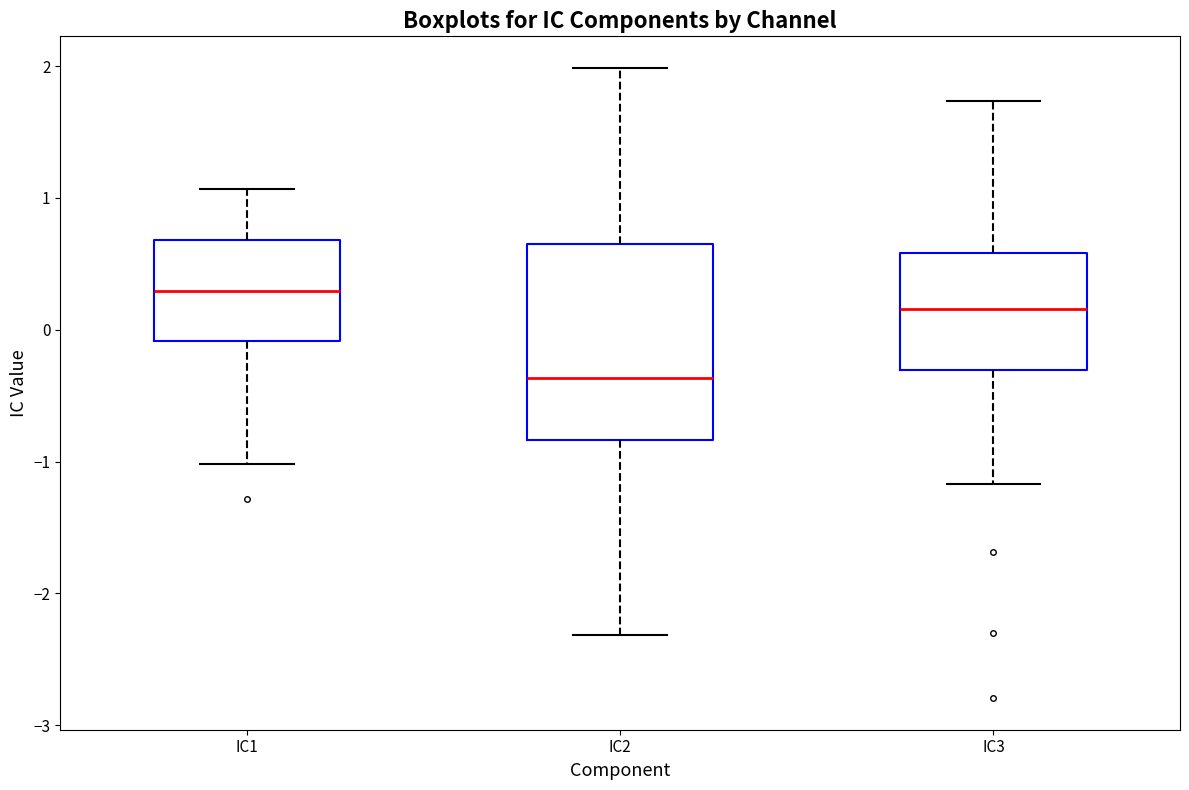

Reading left to right, read every box against the y-axis: the position of its median line, the range the box covers, and the ends of its whiskers. The values are not printed on the chart, so give them approximately, as read against the axis.

IC1: median 0.3, box -0.1 to 0.7, whiskers -1.0 to 1.1
IC2: median -0.4, box -0.8 to 0.7, whiskers -2.3 to 2.0
IC3: median 0.2, box -0.3 to 0.6, whiskers -1.2 to 1.7